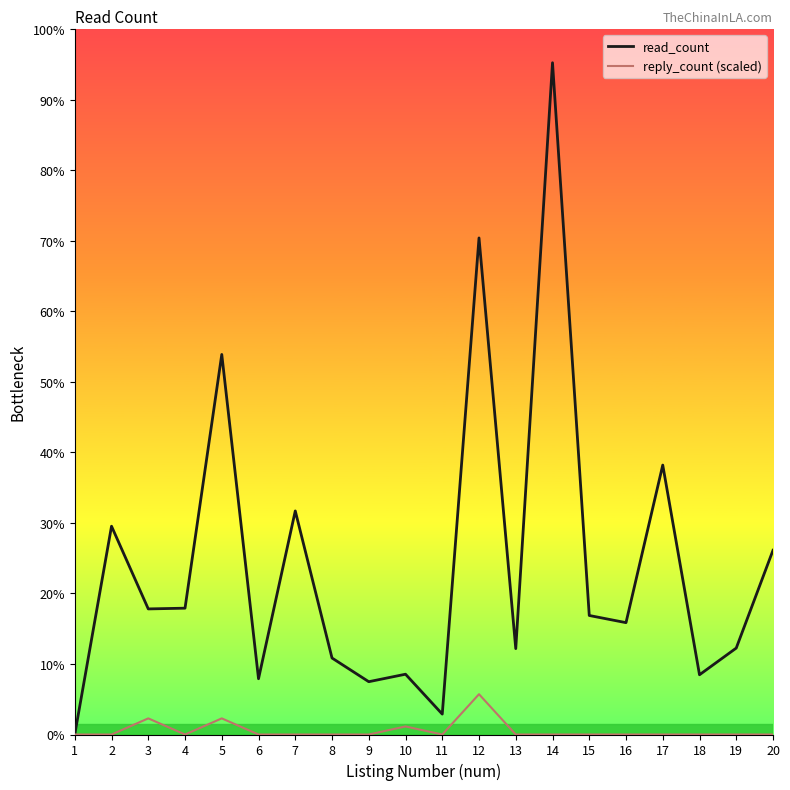

At which category does the chart reach its minimum across all series?

1